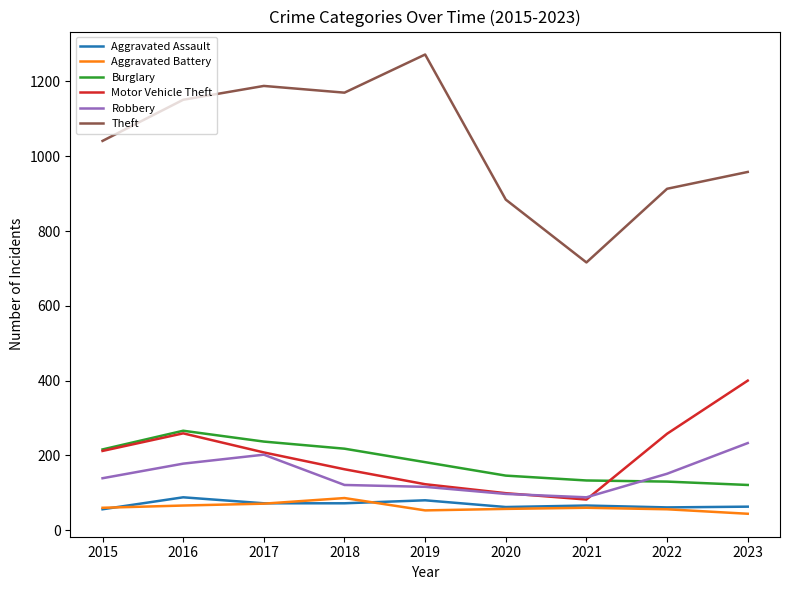

True or false: Aggravated Battery and Theft intersect in this chart.

False